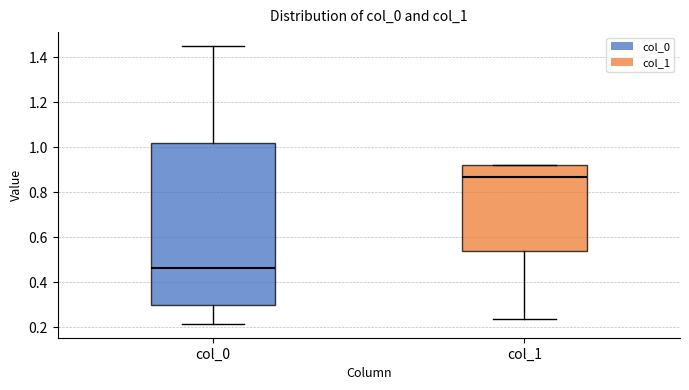

Reading left to right, read every box against the y-axis: the position of its median line, the range the box covers, and the ends of its whiskers. The values are not printed on the chart, so give them approximately, as read against the axis.

col_0: median 0.46, box 0.30 to 1.02, whiskers 0.22 to 1.46
col_1: median 0.86, box 0.54 to 0.92, whiskers 0.24 to 0.92